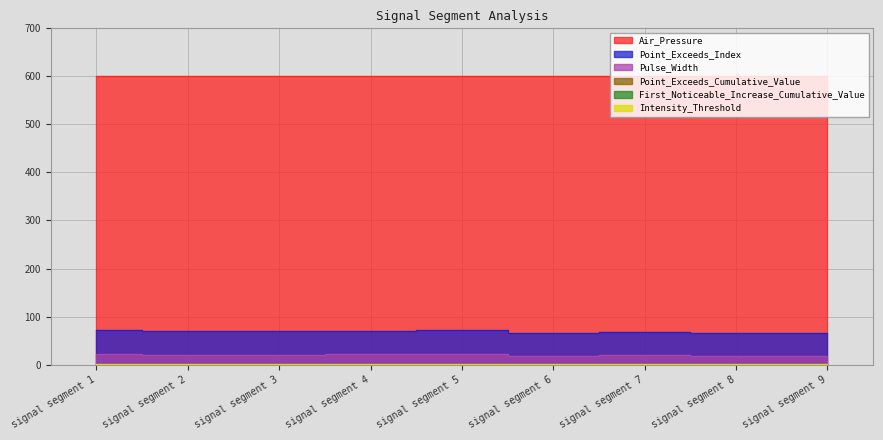

Count the Point_Exceeds_Cumulative_Value values in the range 0 to 1.

9